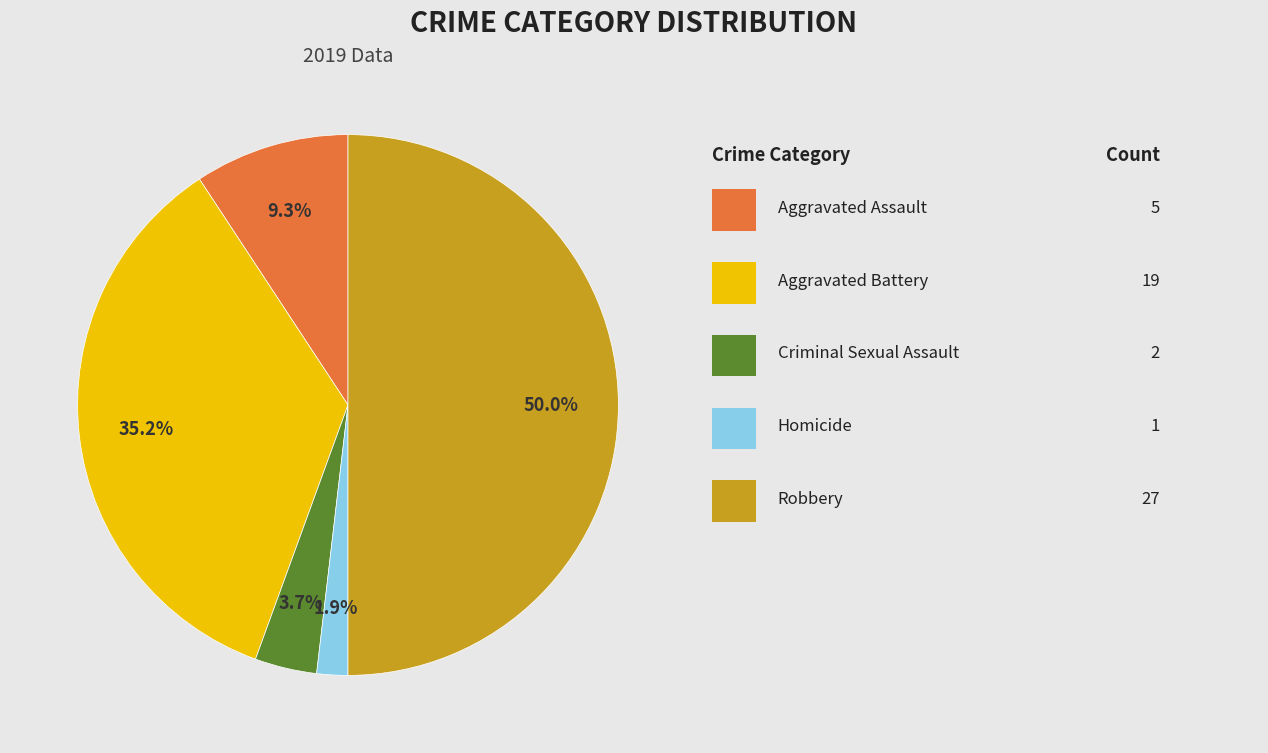

Count the number of slices in the pie.

5